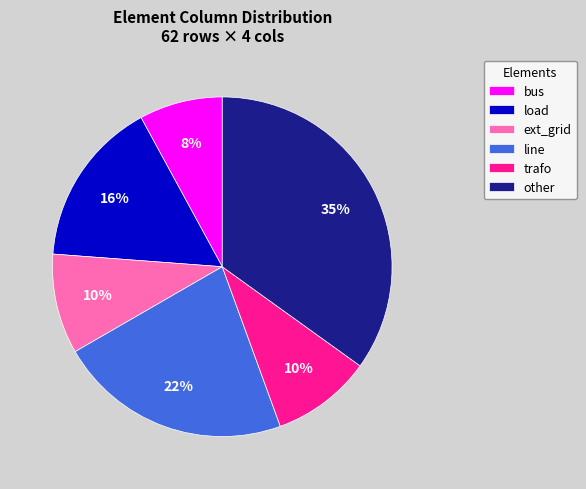

Do bus and load together represent more than half of the pie?

No